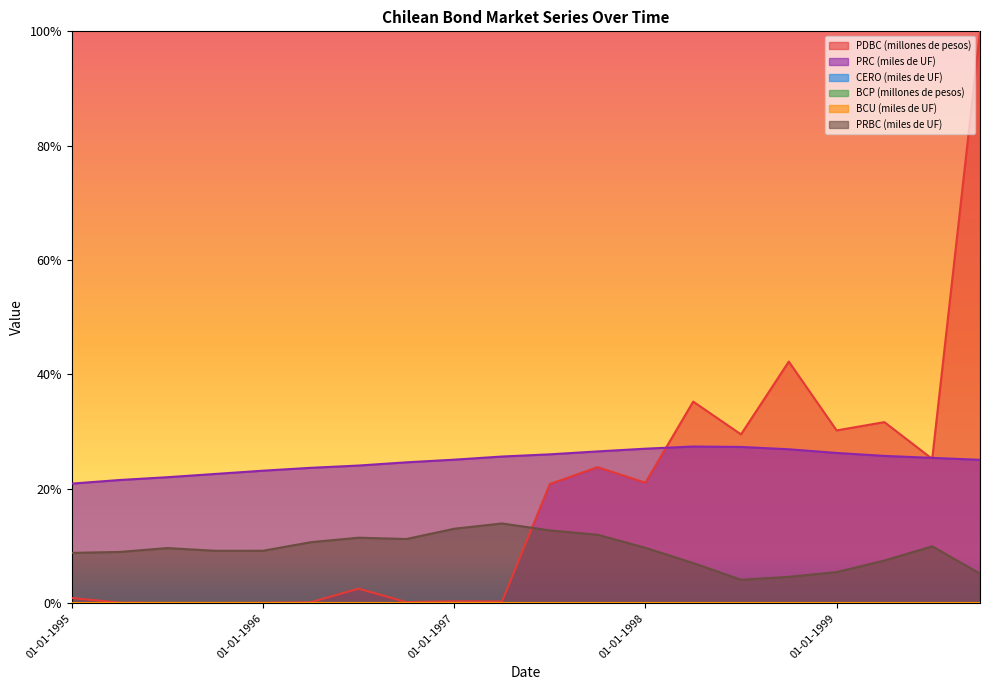

What is the spread (max minus min) of values at 01-04-1999?

0.2